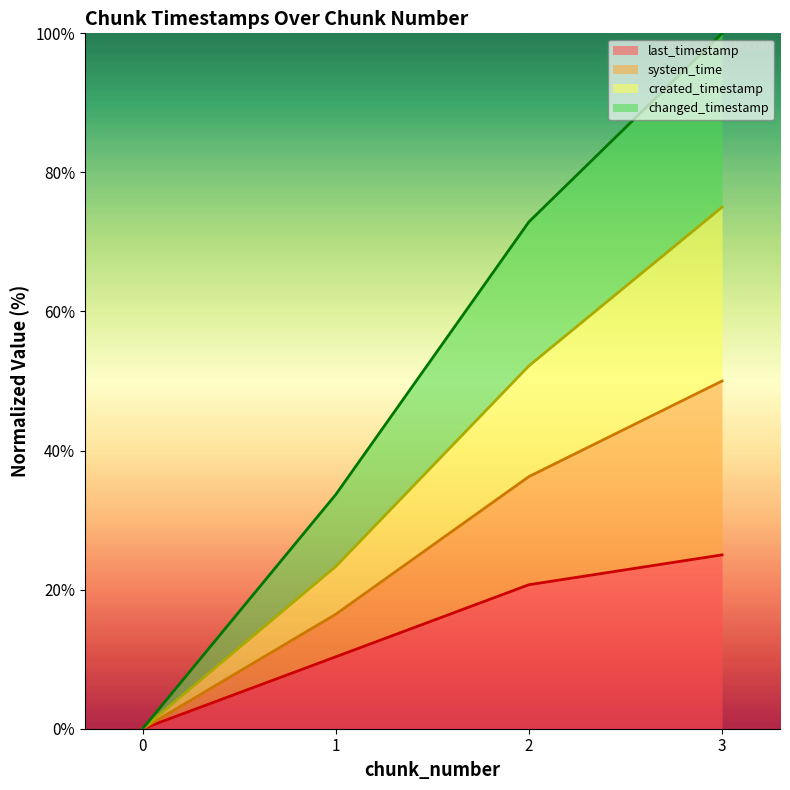

Between 1 and 3, which series saw the biggest shift?

changed_timestamp